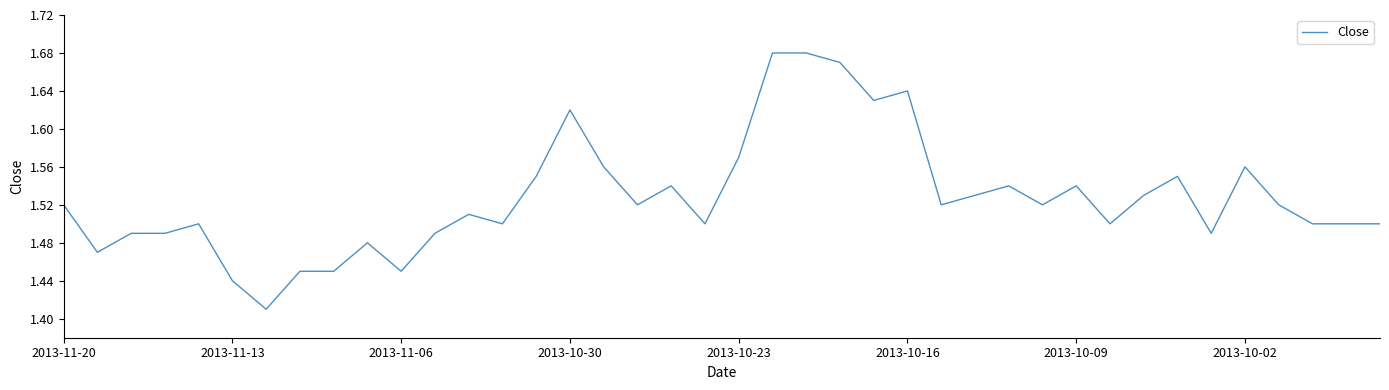

How many lines are shown in the chart?

1